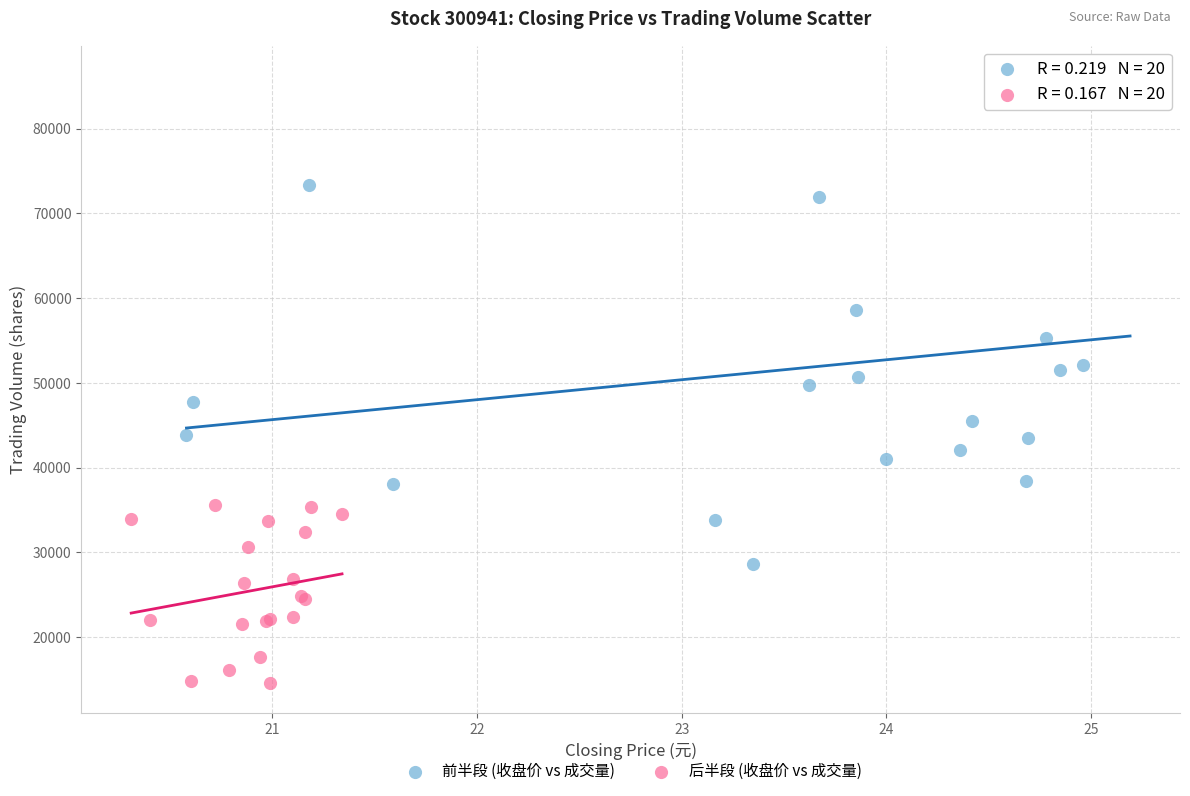

What are all the series names shown in the legend?

前半段 (收盘价 vs 成交量), 后半段 (收盘价 vs 成交量)